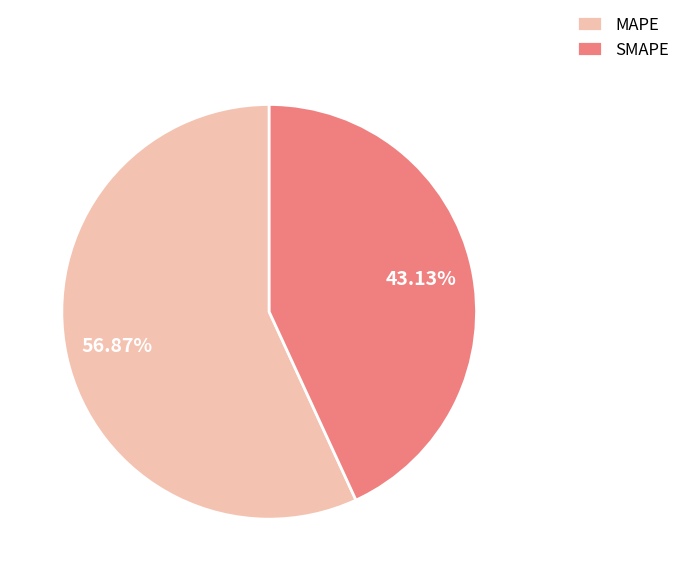

Which slice is the largest?

MAPE